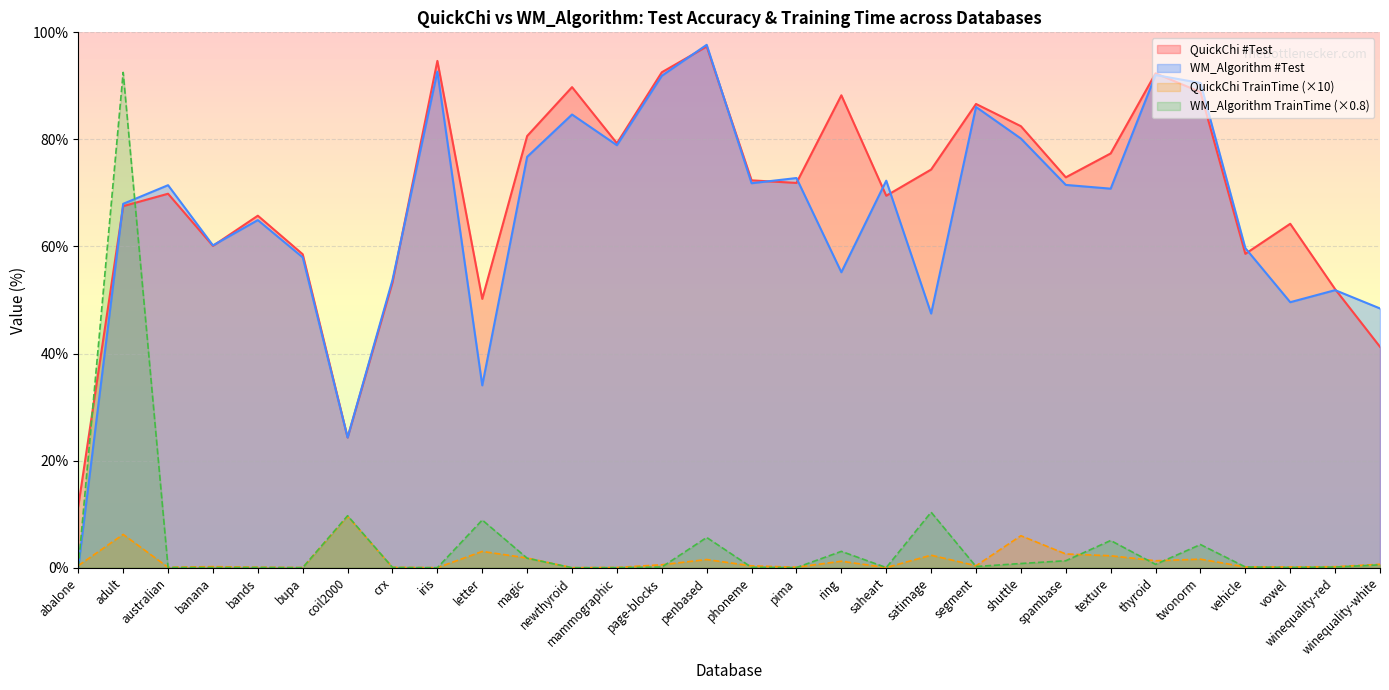

Is it true that WM_Algorithm TrainTime equals 0.1 at vowel?

False